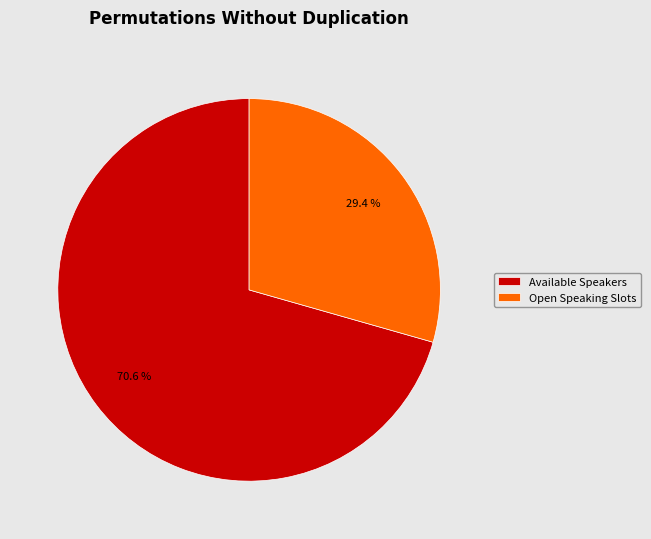

Which category has the biggest portion of the pie?

Available Speakers